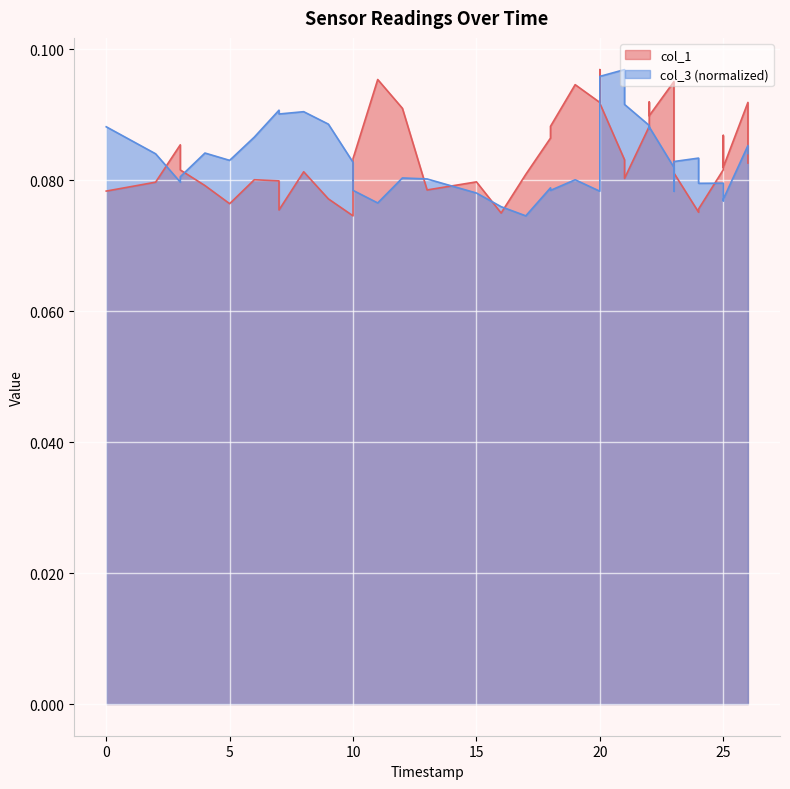

How many distinct data groups are displayed?

2